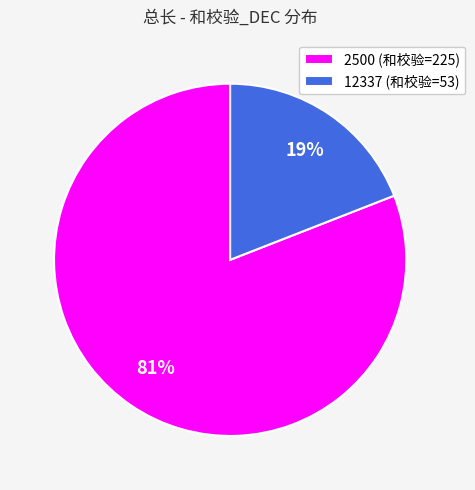

Rank the categories by value from highest to lowest.

2500, 12337